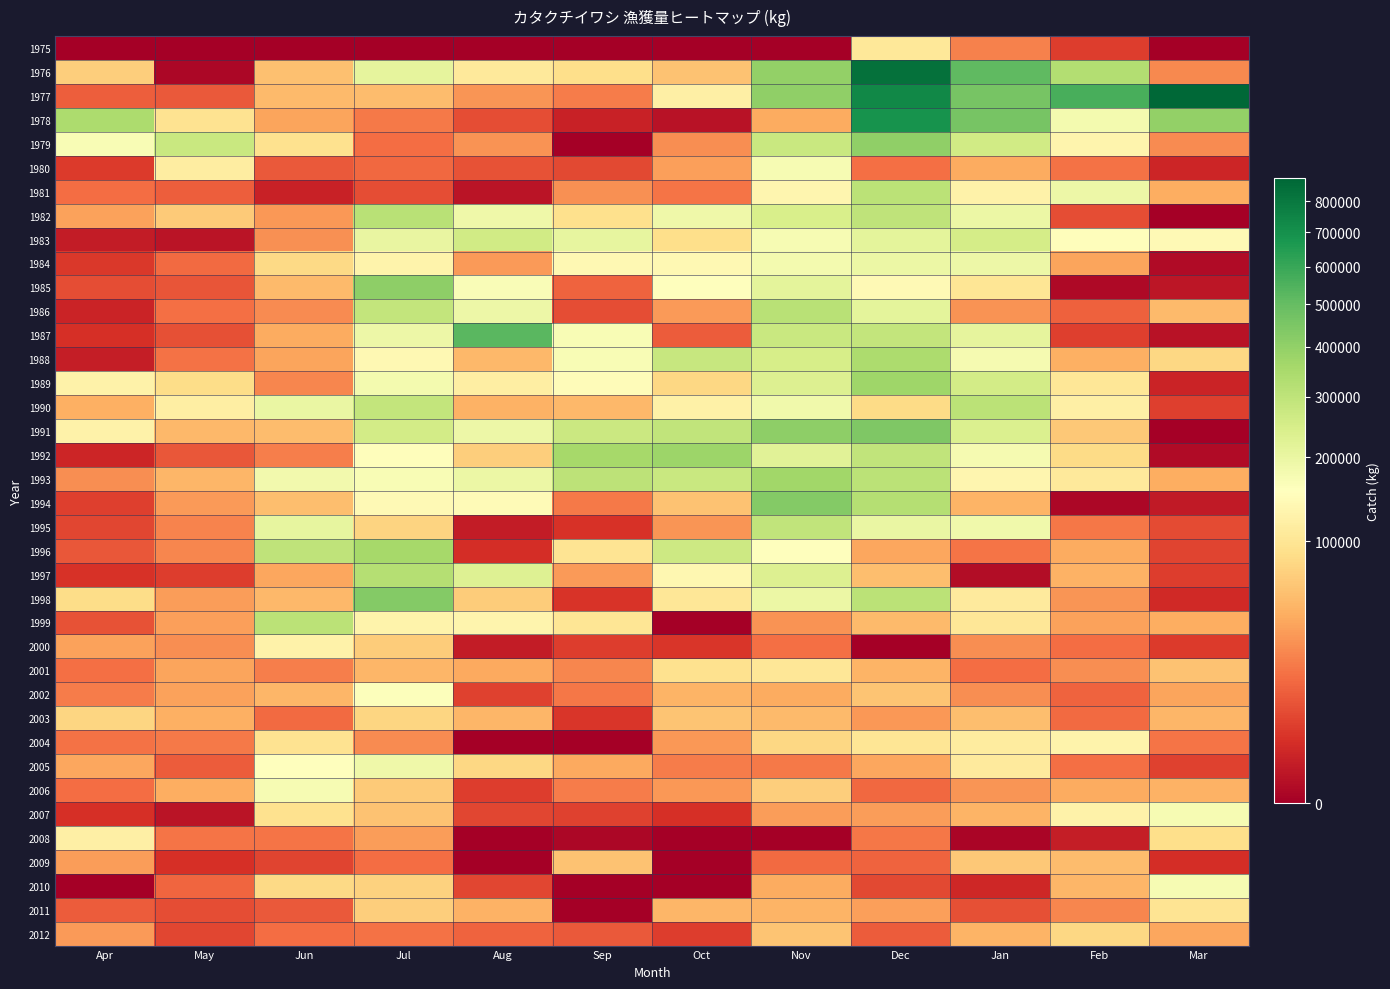

Which series has the widest spread of values?

1977